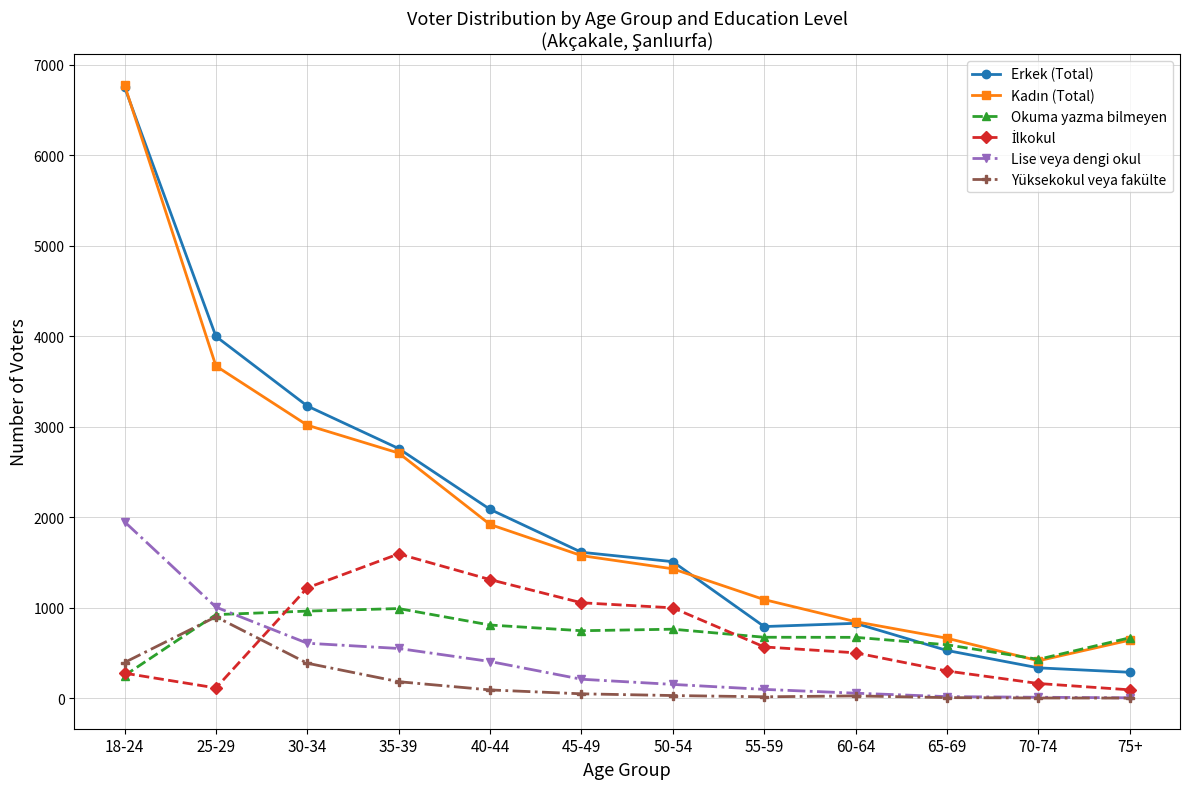

True or false: Erkek (Total) and Yüksekokul veya fakülte cross at least once.

False